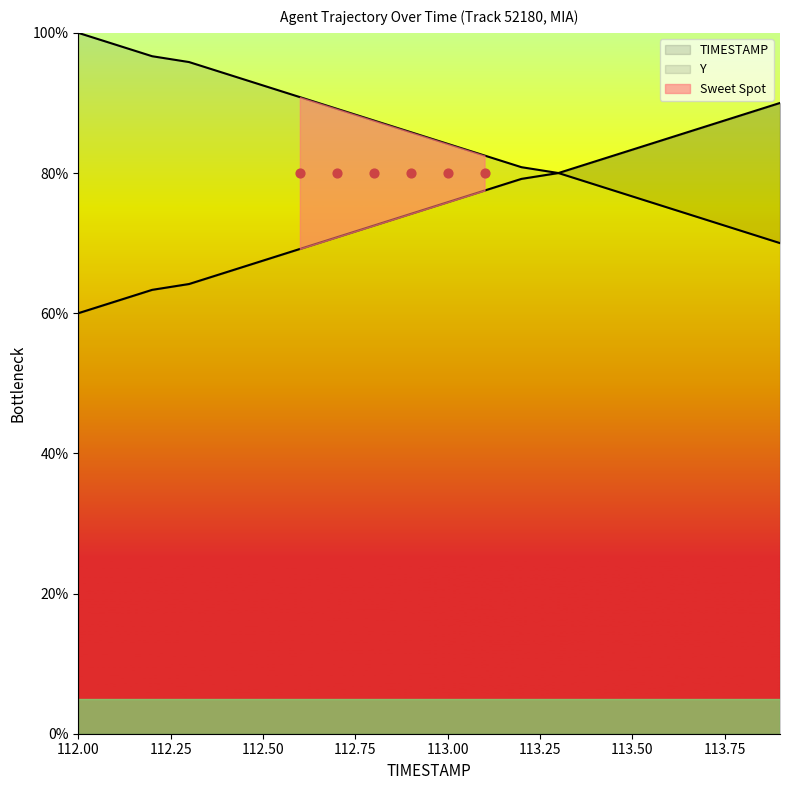

What is the total value across all series at 112.9?

160.0